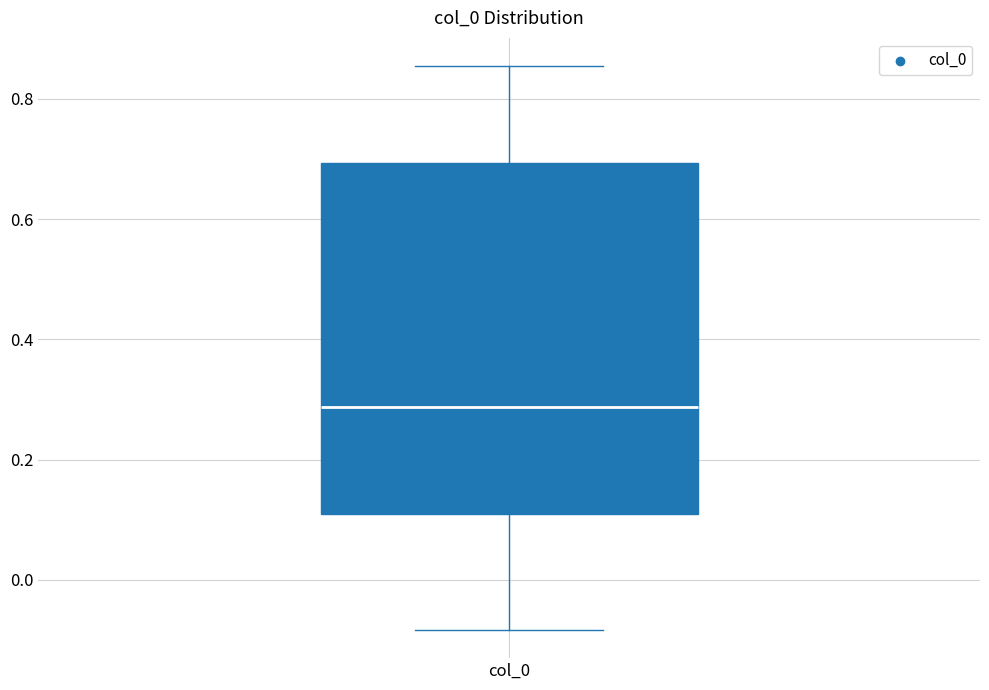

Where does the median line of the box for col_0 sit on the y-axis? The values are not printed on the chart, so give them approximately, as read against the axis.

0.28